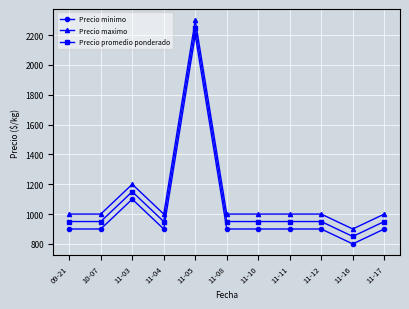

Rank the series at 11-11 from highest to lowest value.

Precio maximo, Precio promedio ponderado, Precio minimo